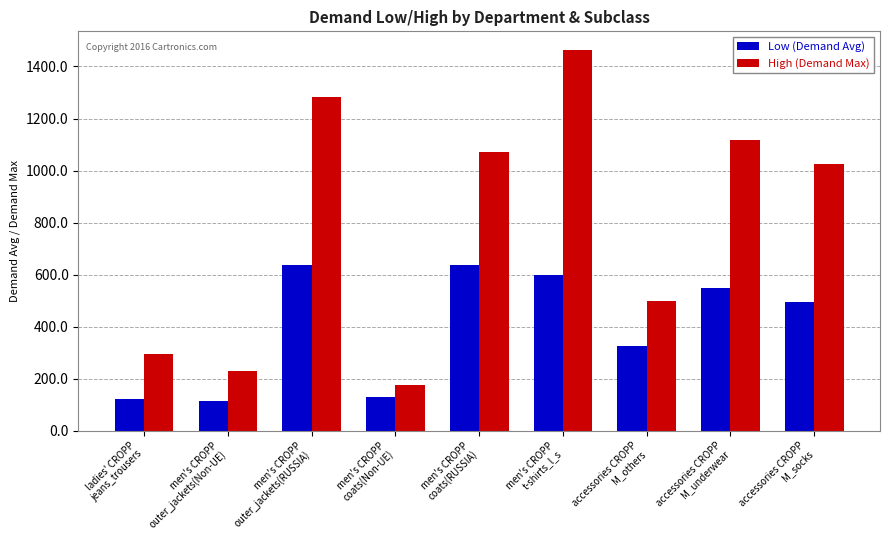

What is the sum of all High (Demand Max) values?

7154.8